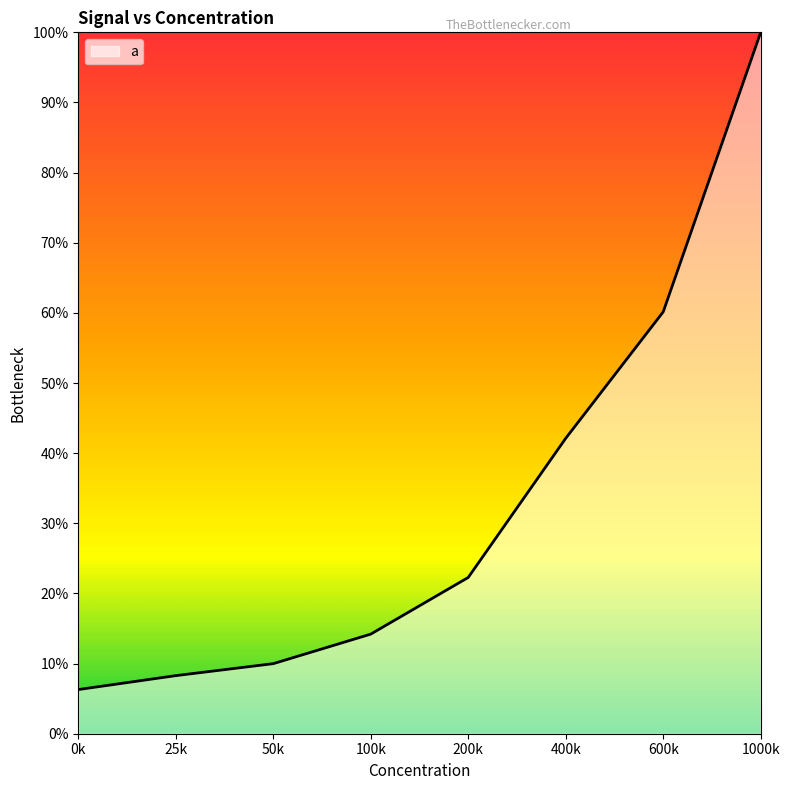

True or false: there are more than 2 points higher than both neighbors.

False